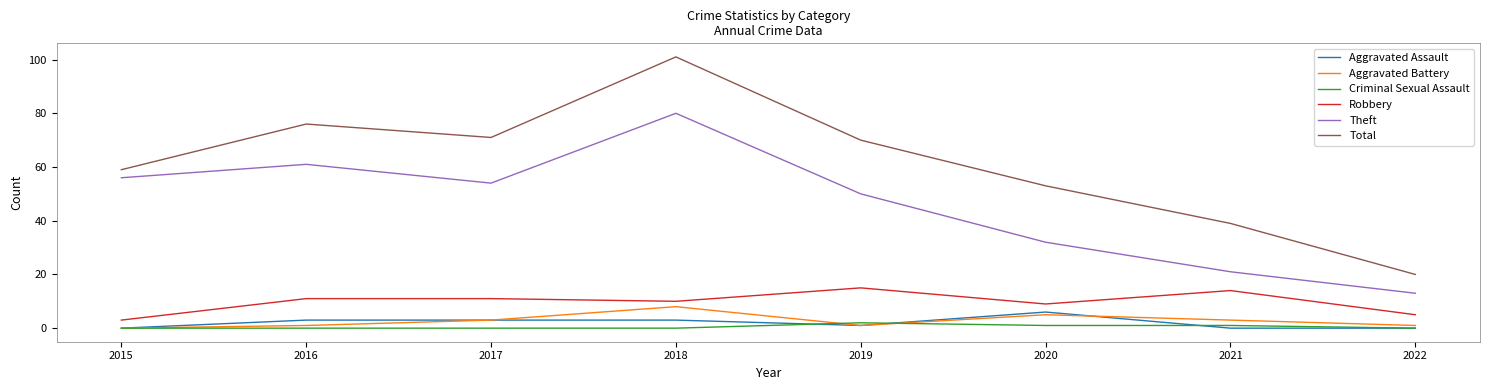

Where is the first local minimum for Theft?

2017